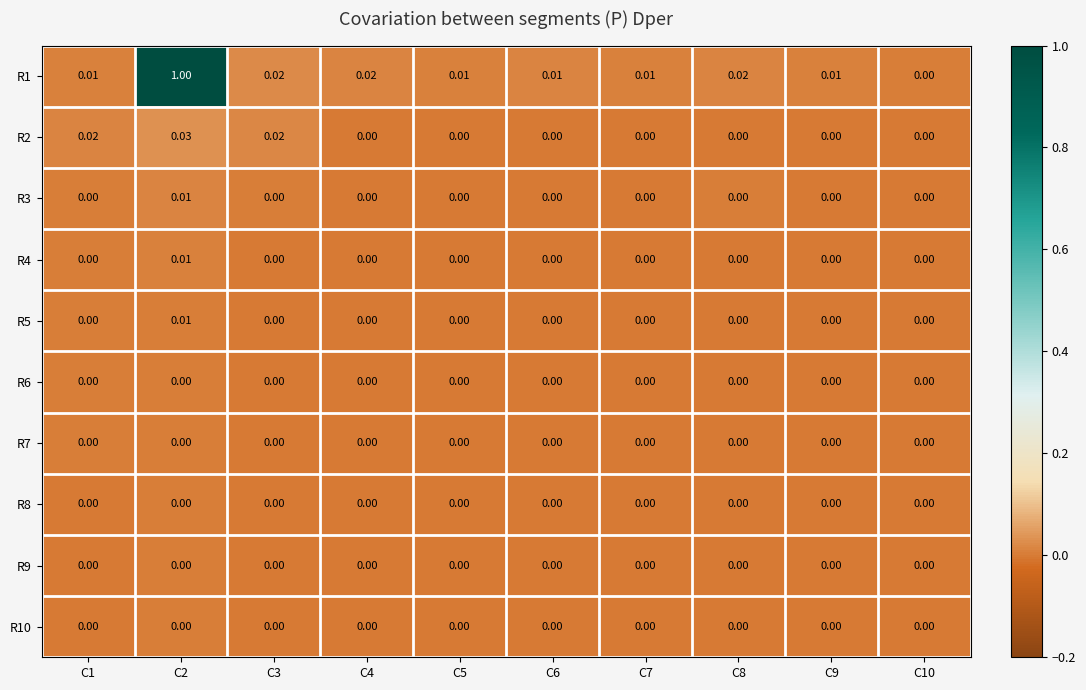

Reading left to right, transcribe all the data shown in this chart.

R1: C1=0.0	C2=1.0	C3=0.0	C4=0.0	C5=0.0	C6=0.0	C7=0.0	C8=0.0	C9=0.0	C10=0.0
R2: C1=0.0	C2=0.0	C3=0.0	C4=0.0	C5=0.0	C6=0.0	C7=0.0	C8=0.0	C9=0.0	C10=0.0
R3: C1=0.0	C2=0.0	C3=0.0	C4=0.0	C5=0.0	C6=0.0	C7=0.0	C8=0.0	C9=0.0	C10=0.0
R4: C1=0.0	C2=0.0	C3=0.0	C4=0.0	C5=0.0	C6=0.0	C7=0.0	C8=0.0	C9=0.0	C10=0.0
R5: C1=0.0	C2=0.0	C3=0.0	C4=0.0	C5=0.0	C6=0.0	C7=0.0	C8=0.0	C9=0.0	C10=0.0
R6: C1=0.0	C2=0.0	C3=0.0	C4=0.0	C5=0.0	C6=0.0	C7=0.0	C8=0.0	C9=0.0	C10=0.0
R7: C1=0.0	C2=0.0	C3=0.0	C4=0.0	C5=0.0	C6=0.0	C7=0.0	C8=0.0	C9=0.0	C10=0.0
R8: C1=0.0	C2=0.0	C3=0.0	C4=0.0	C5=0.0	C6=0.0	C7=0.0	C8=0.0	C9=0.0	C10=0.0
R9: C1=0.0	C2=0.0	C3=0.0	C4=0.0	C5=0.0	C6=0.0	C7=0.0	C8=0.0	C9=0.0	C10=0.0
R10: C1=0.0	C2=0.0	C3=0.0	C4=0.0	C5=0.0	C6=0.0	C7=0.0	C8=0.0	C9=0.0	C10=0.0